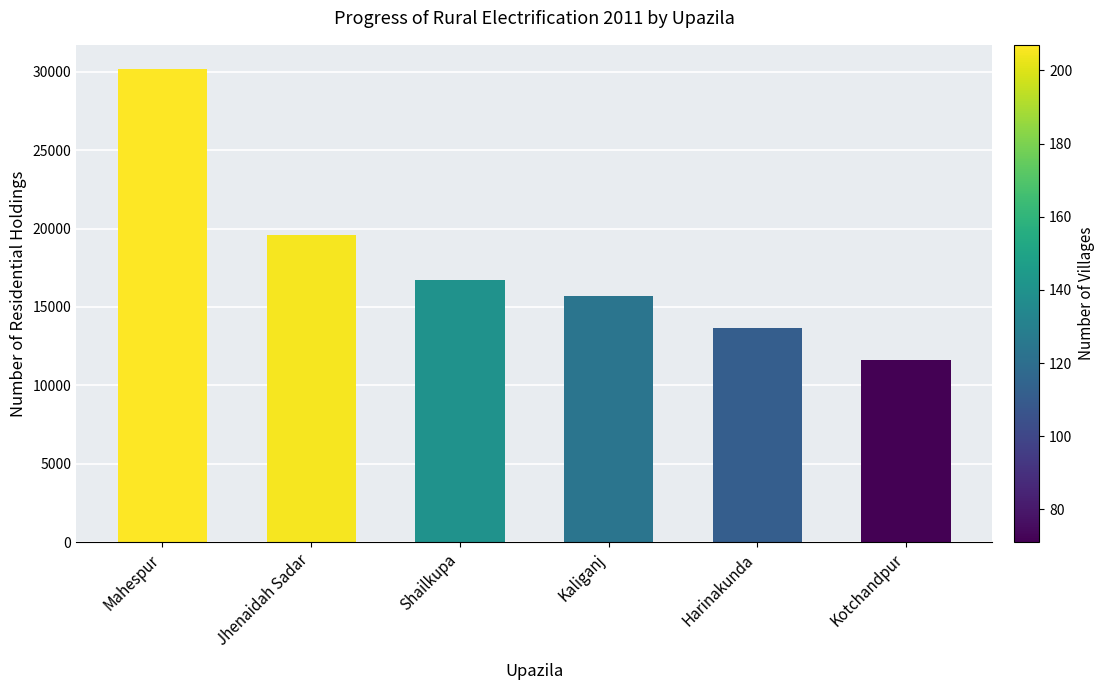

What is the minimum value shown in the chart?

11593